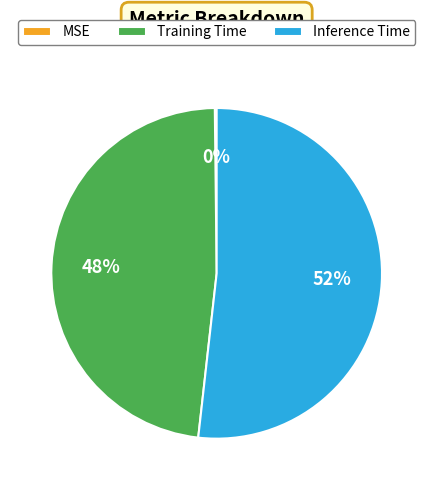

Which slice is the largest?

Inference Time